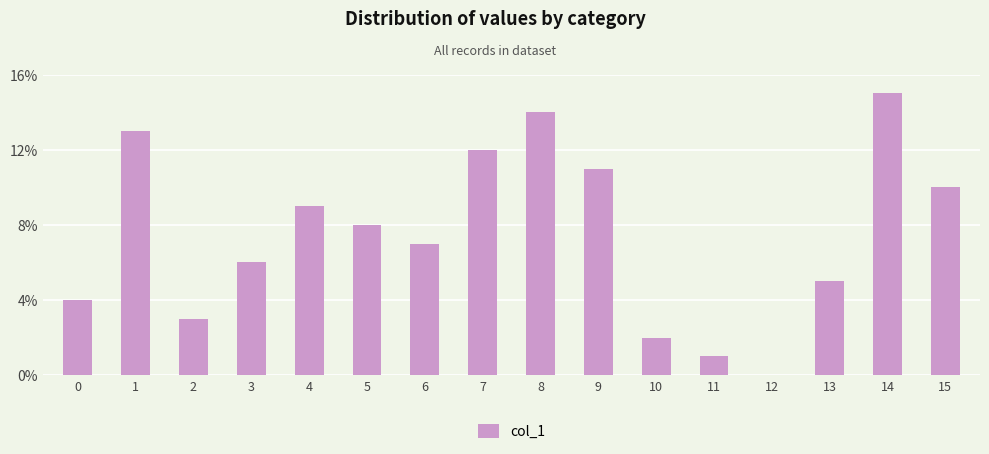

Reading left to right, extract all data points from this chart.

4	13	3	6	9	8	7	12	14	11	2	1	0	5	15	10